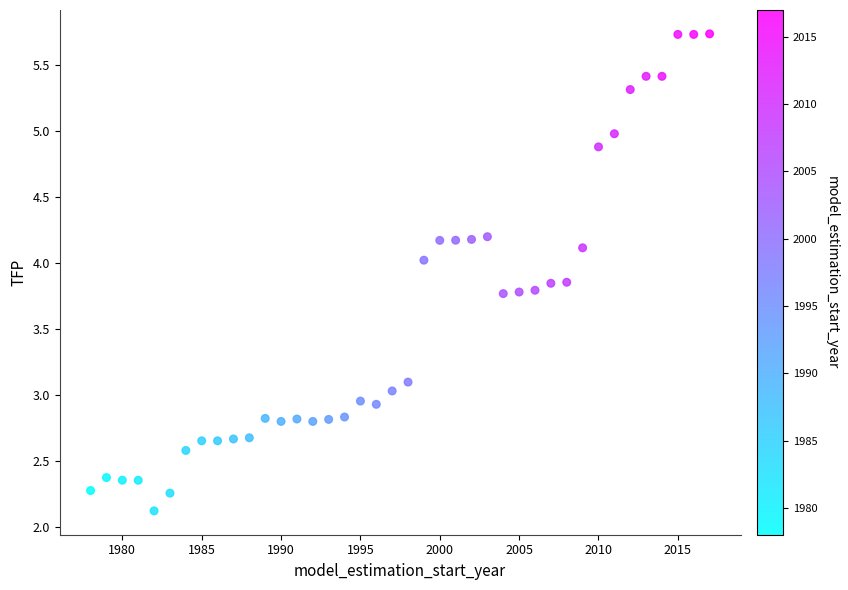

What is the range of Y values (max minus min)?

3.6